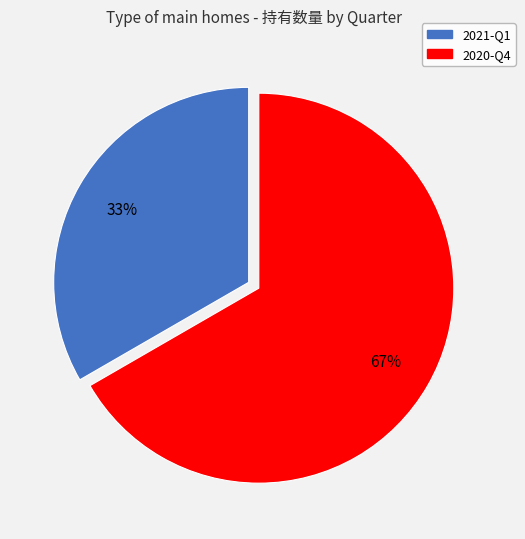

To the nearest percent, what is the average slice percentage?

50%